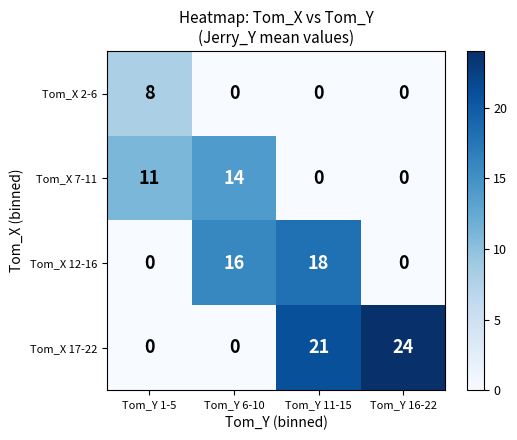

How many categories are shown in the chart?

4